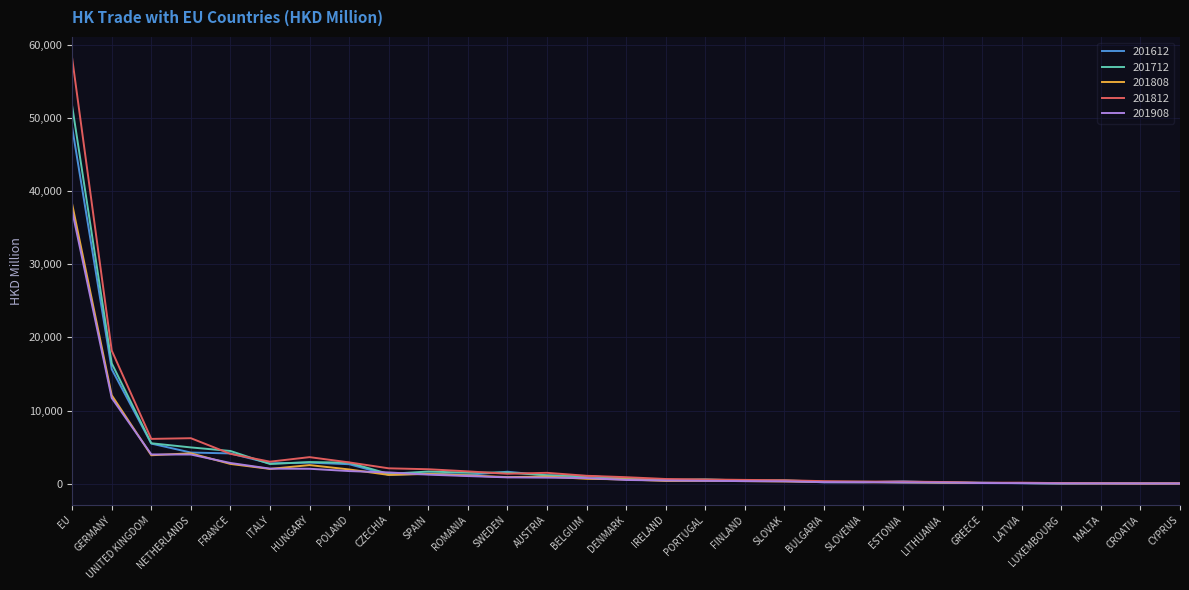

At which label is 201812 closest to 29121?

GERMANY